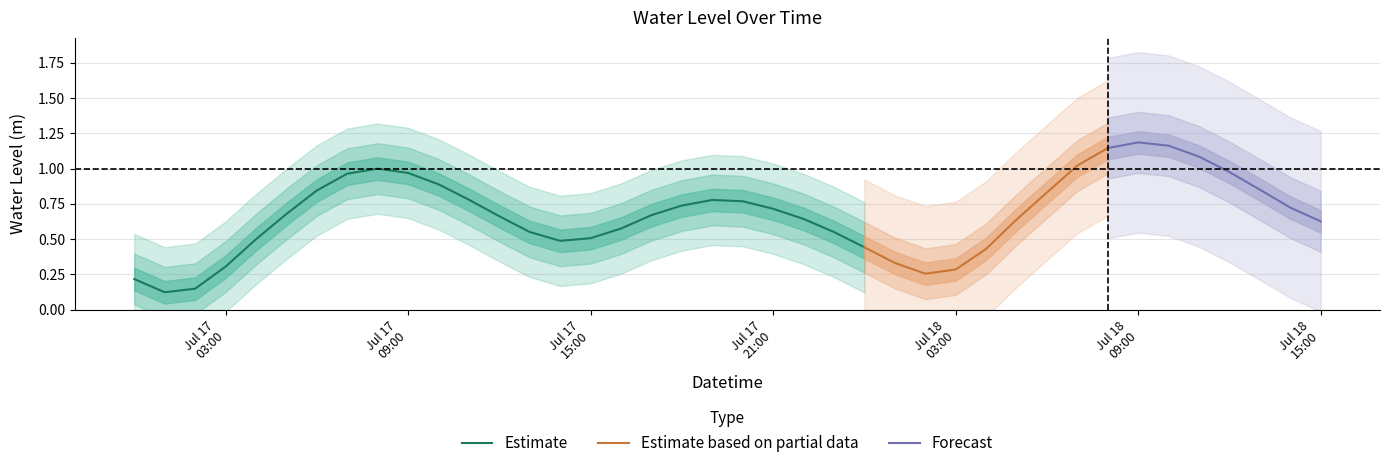

The value at 2024-07-17 19:00:00 is 0.8. True or false?

True